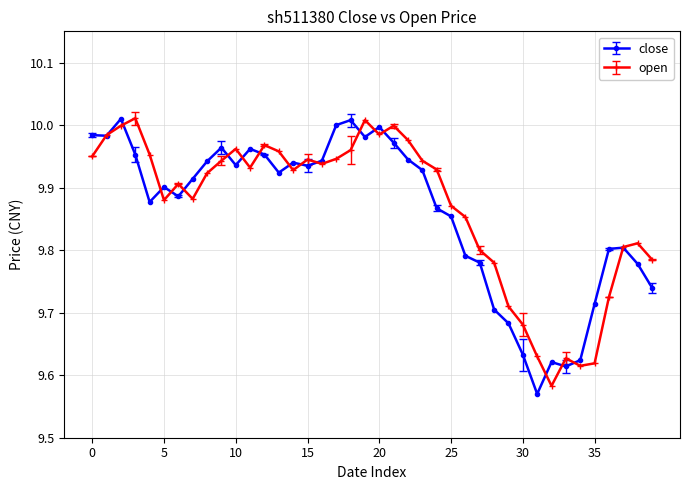

At how many categories does at least one series exceed 9?

40